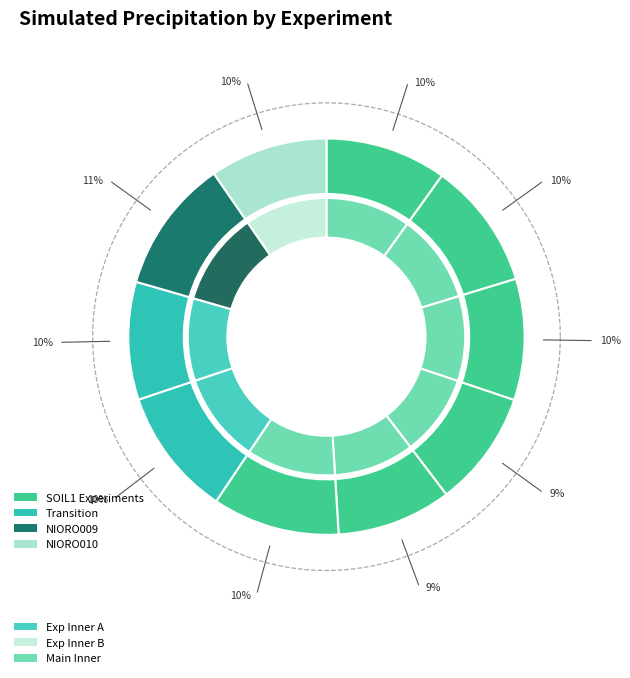

Which has a higher value, NIORO010_1 or NIORO009_1?

NIORO009_1